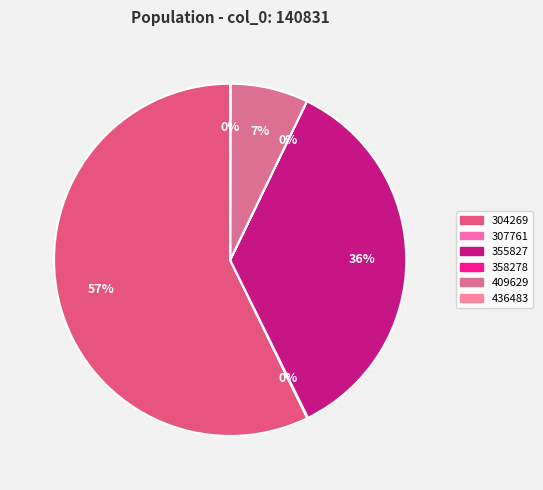

How many segments does this pie chart have?

6